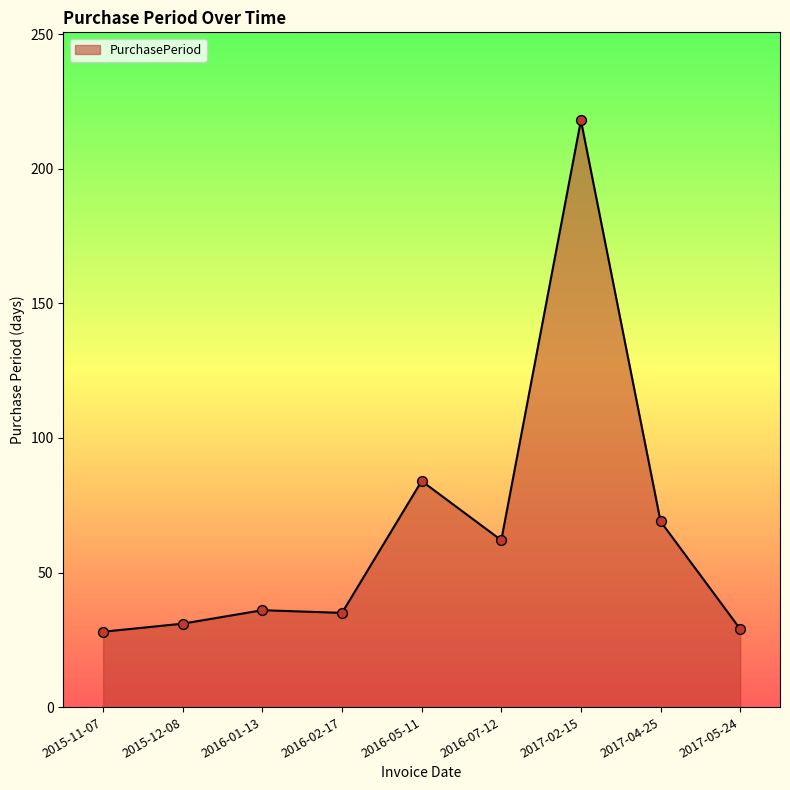

Between 2016-01-13 and 2017-05-24, which is larger?

2016-01-13